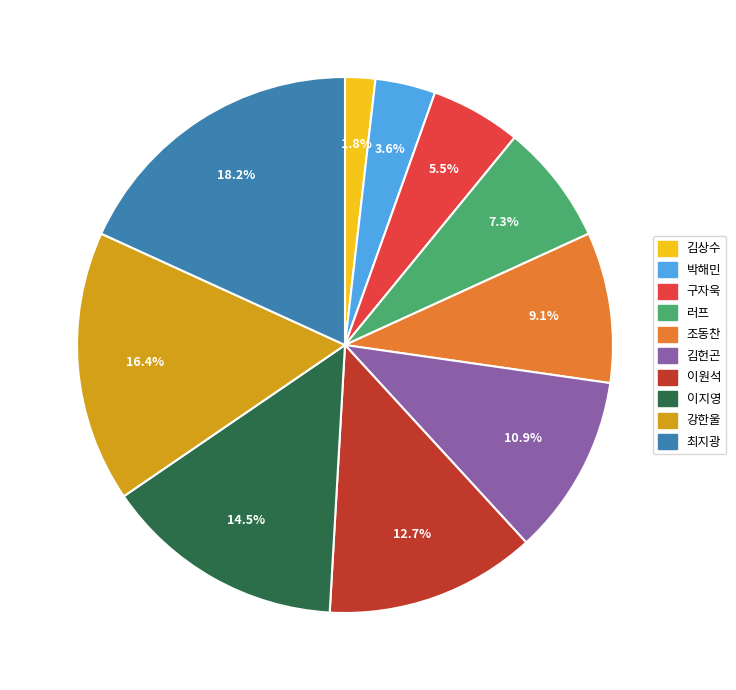

What percentage is the 최지광 slice, to the nearest percent?

18%